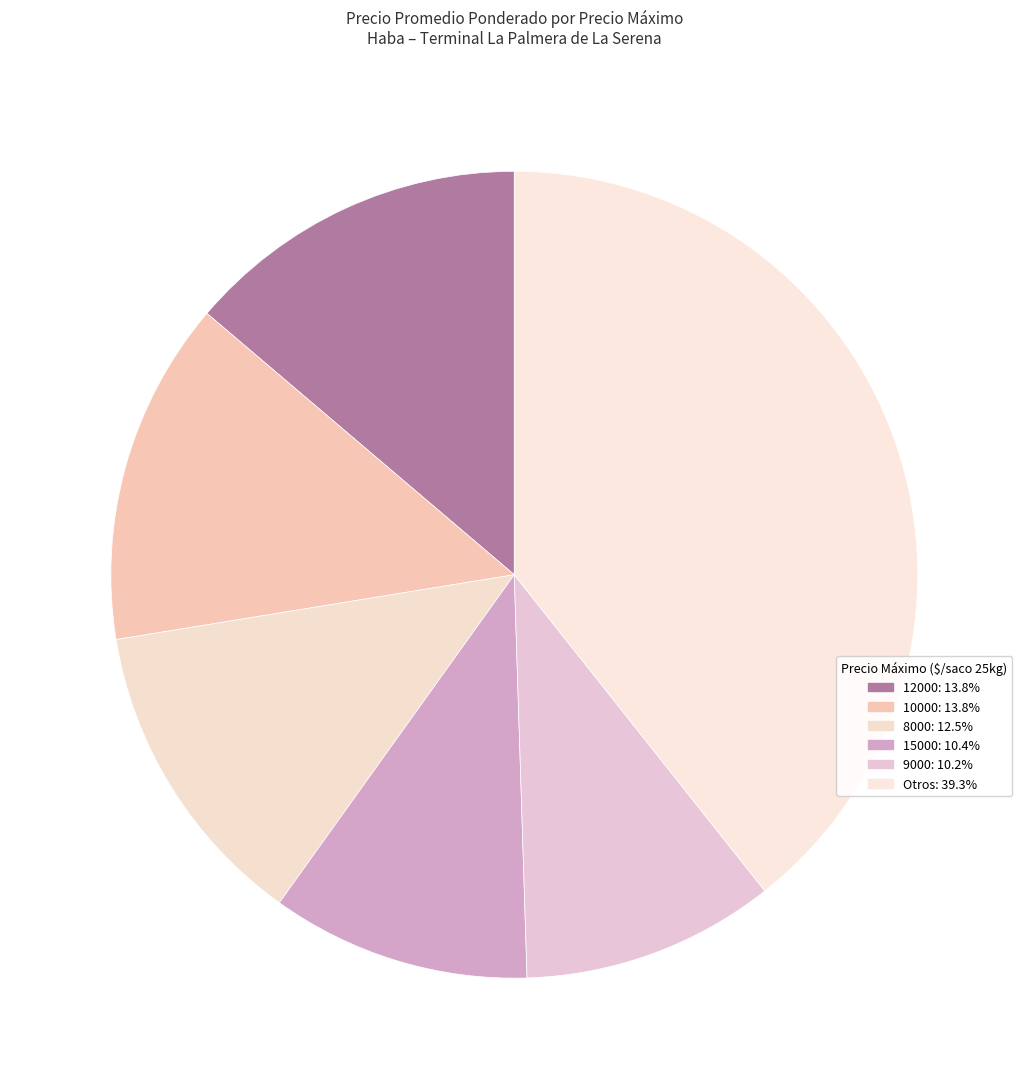

Count the number of slices in the pie.

6